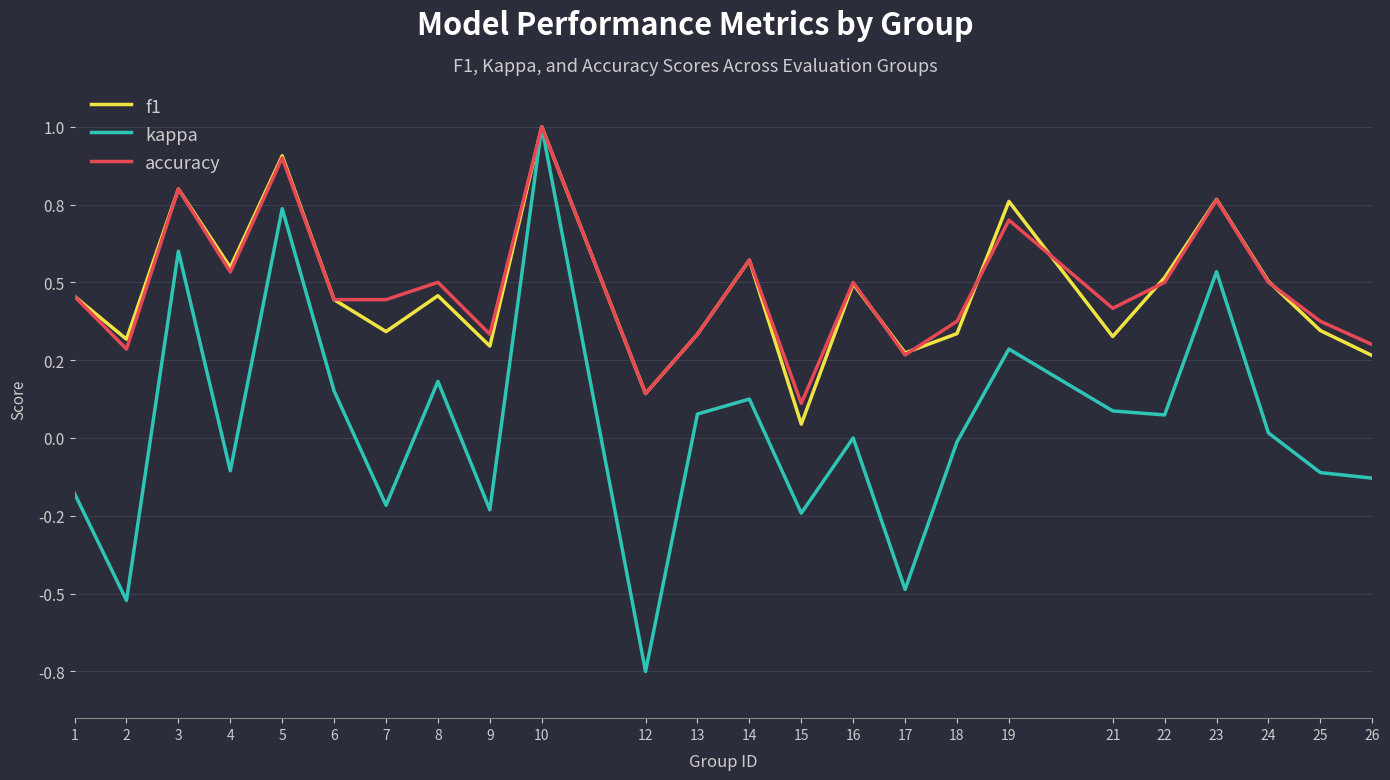

What are all the series names shown in the legend?

f1, kappa, accuracy